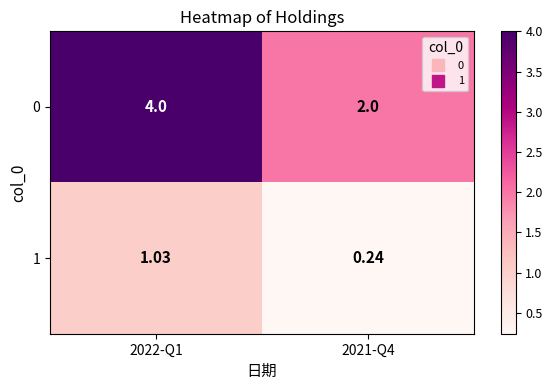

Is the value of 0 at 2022-Q1 greater than the value of 1 at 2021-Q4?

Yes